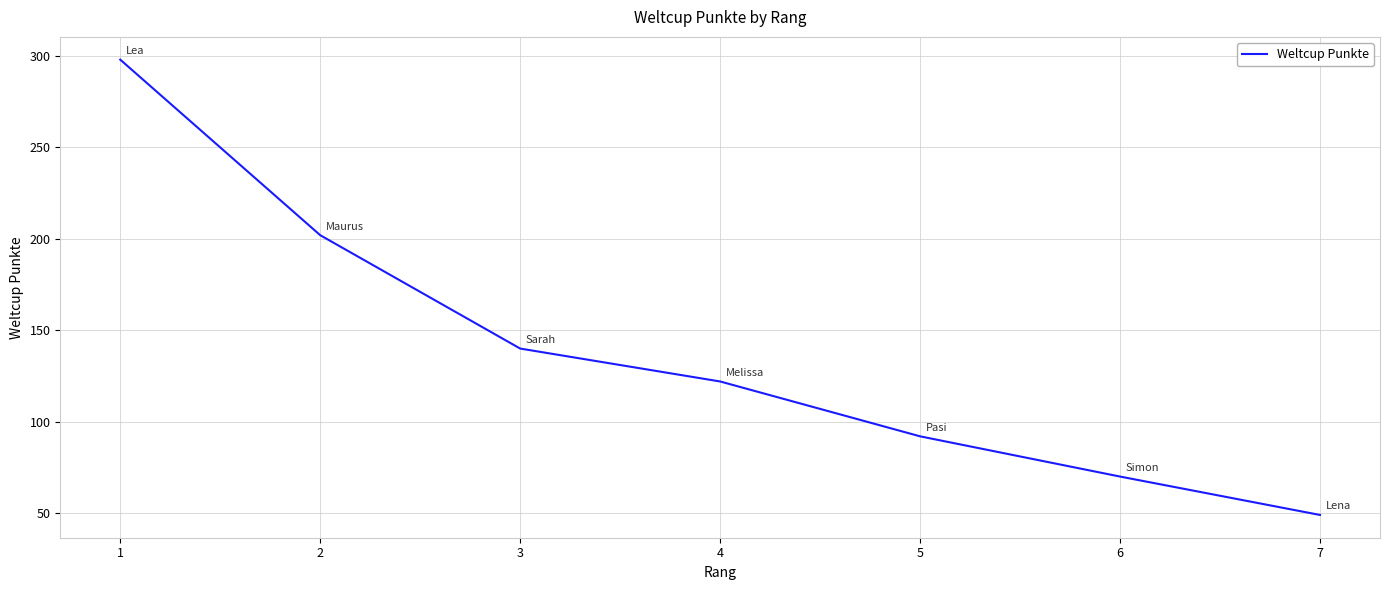

List the labels in order of value, largest first.

1, 2, 3, 4, 5, 6, 7